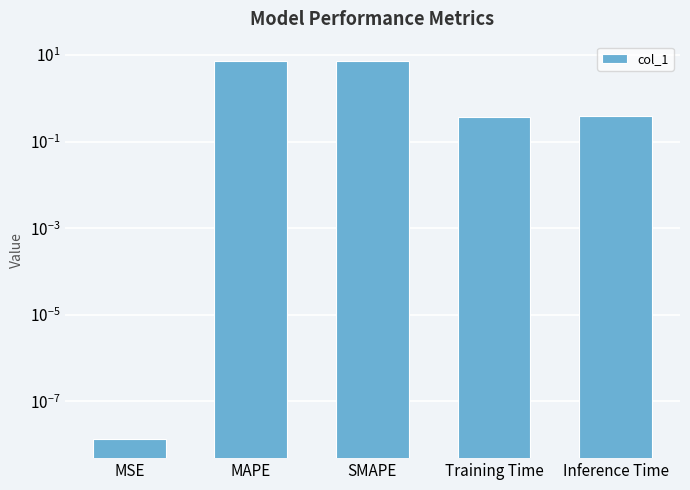

Rank the categories by value from highest to lowest.

MAPE, SMAPE, Inference Time, Training Time, MSE